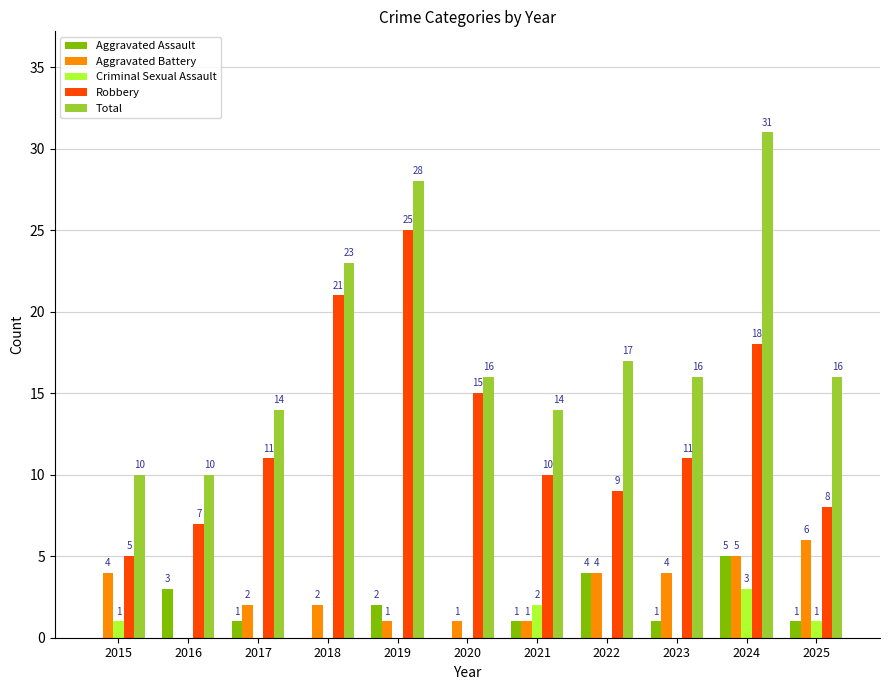

Where does the Total series first go above 16?

2018